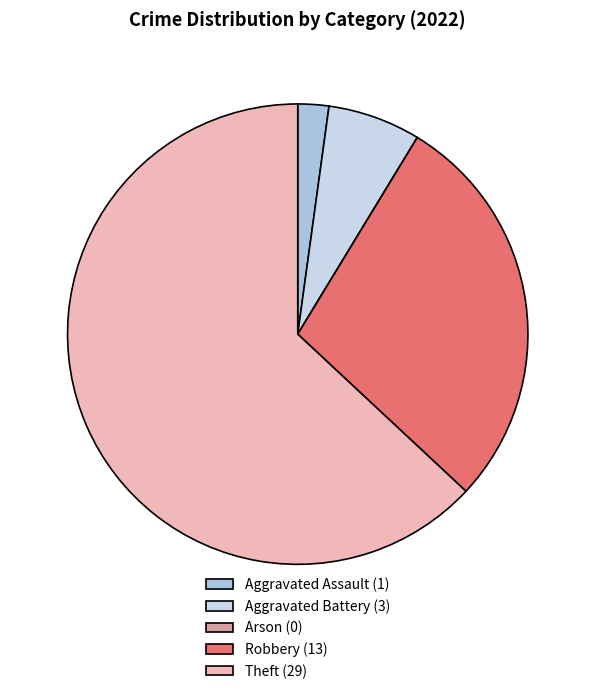

Count the number of slices in the pie.

5